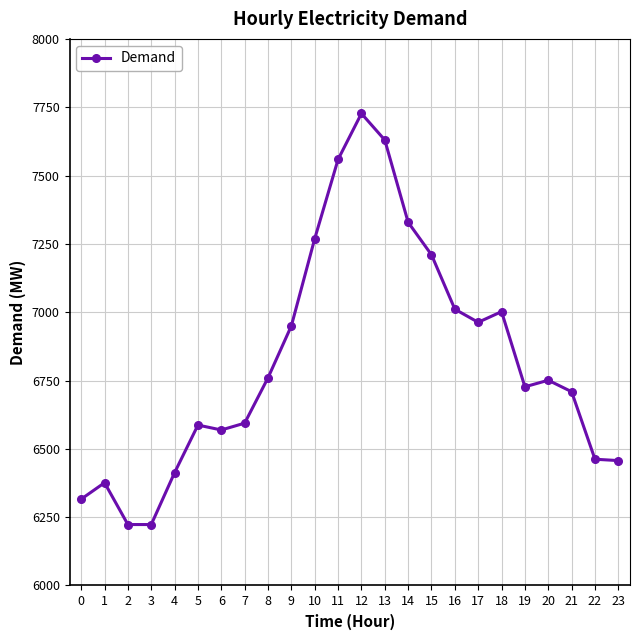

What is the smallest value displayed?

6223